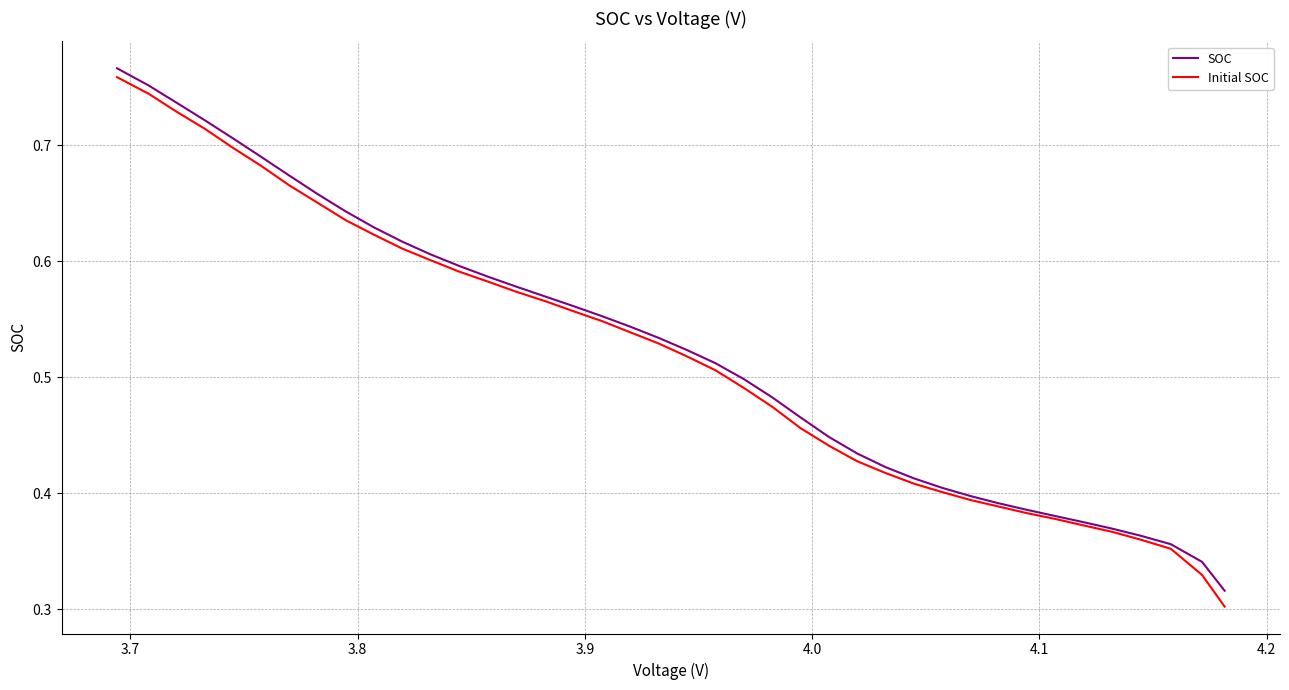

True or false: SOC and Initial SOC intersect in this chart.

False